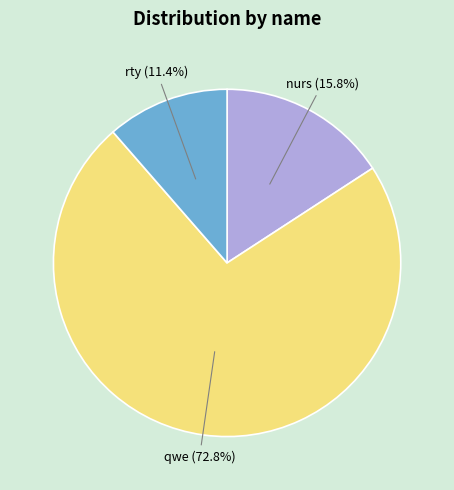

Does any single category account for the majority?

Yes